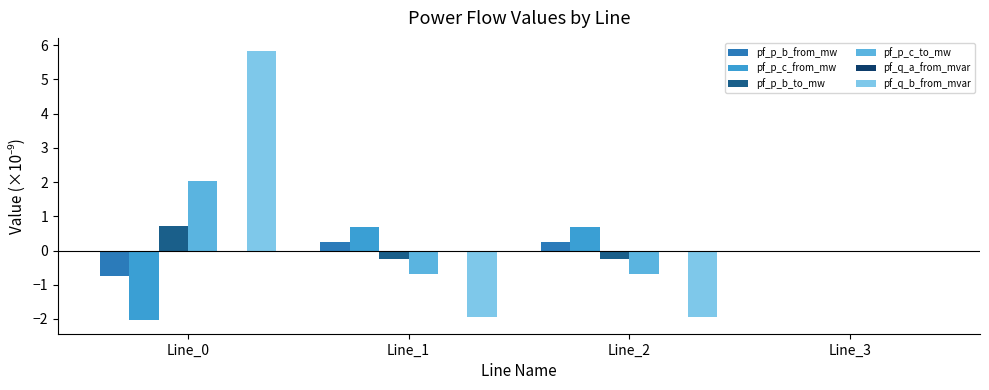

Is the value of pf_p_c_from_mw at Line_2 greater than the value of pf_p_b_to_mw at Line_1?

Yes